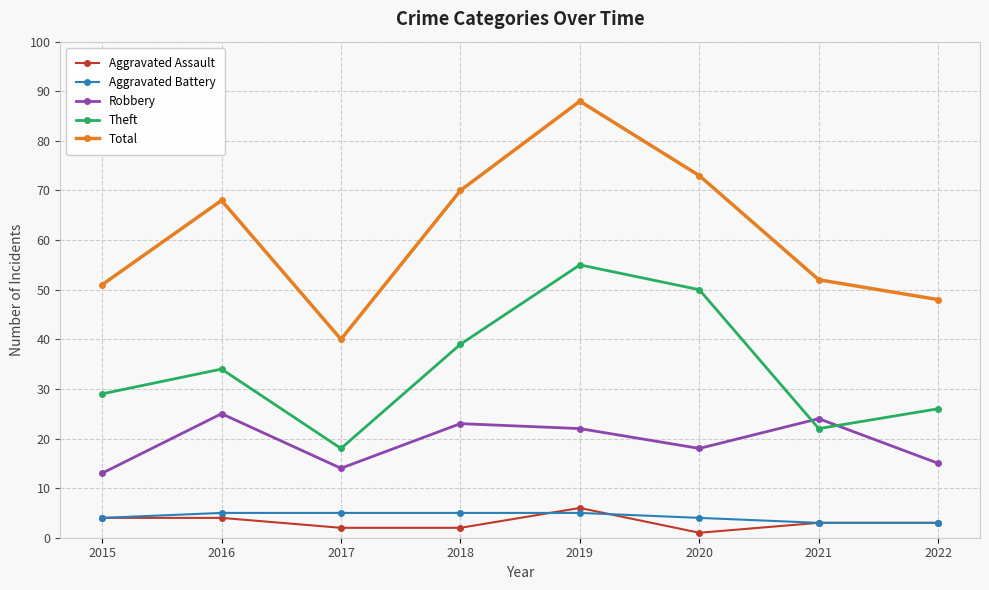

Where is Robbery nearest to the value 19?

2020